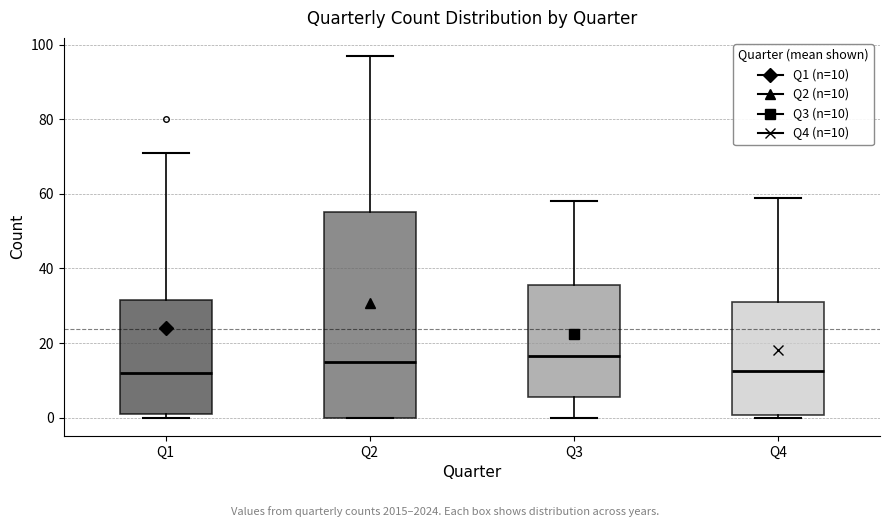

Where does the median line of the box for Q3 sit on the y-axis? The values are not printed on the chart, so give them approximately, as read against the axis.

16